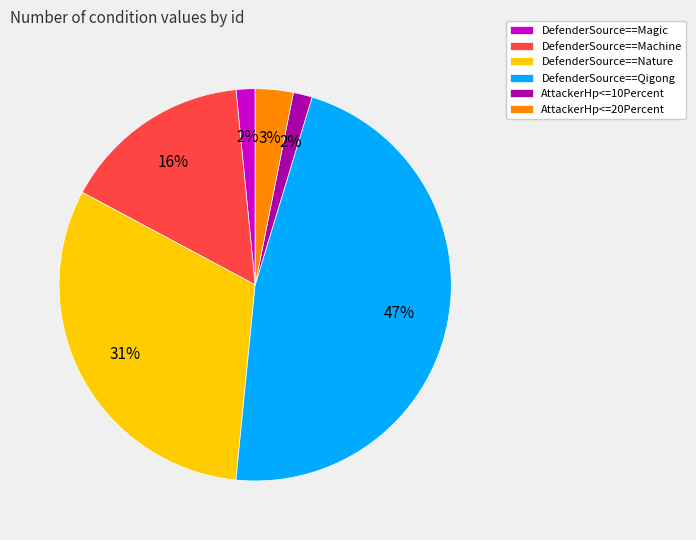

To the nearest percent, what is the average slice percentage?

17%